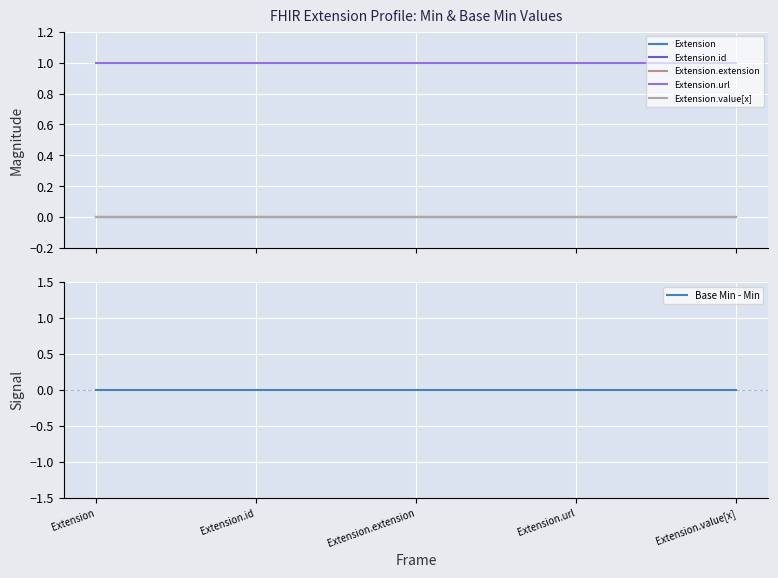

True or false: Extension.extension has a value of 0 at Extension.url.

True